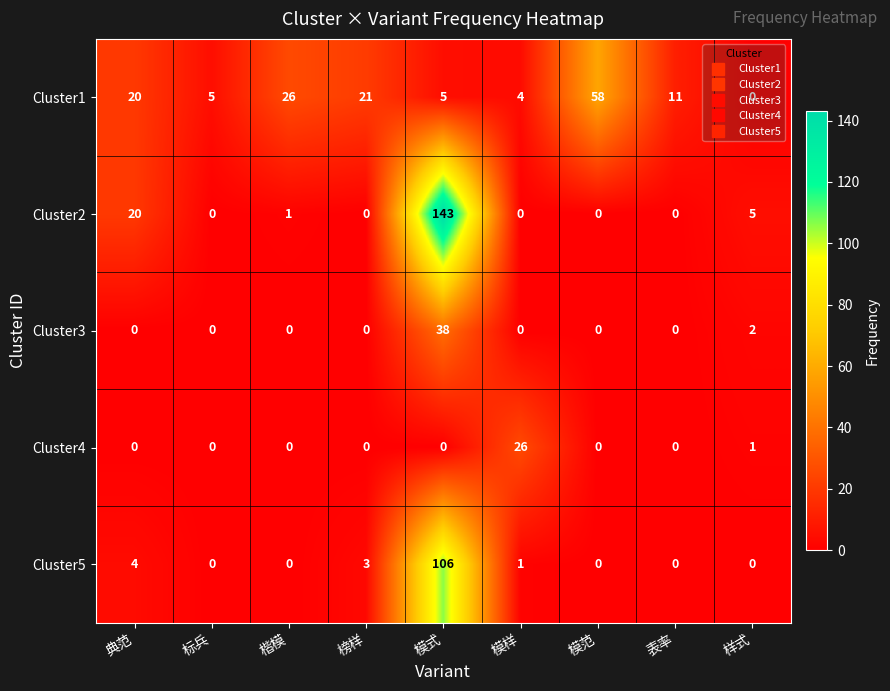

What is the difference between the maximum and minimum values in the Cluster3 series?

38